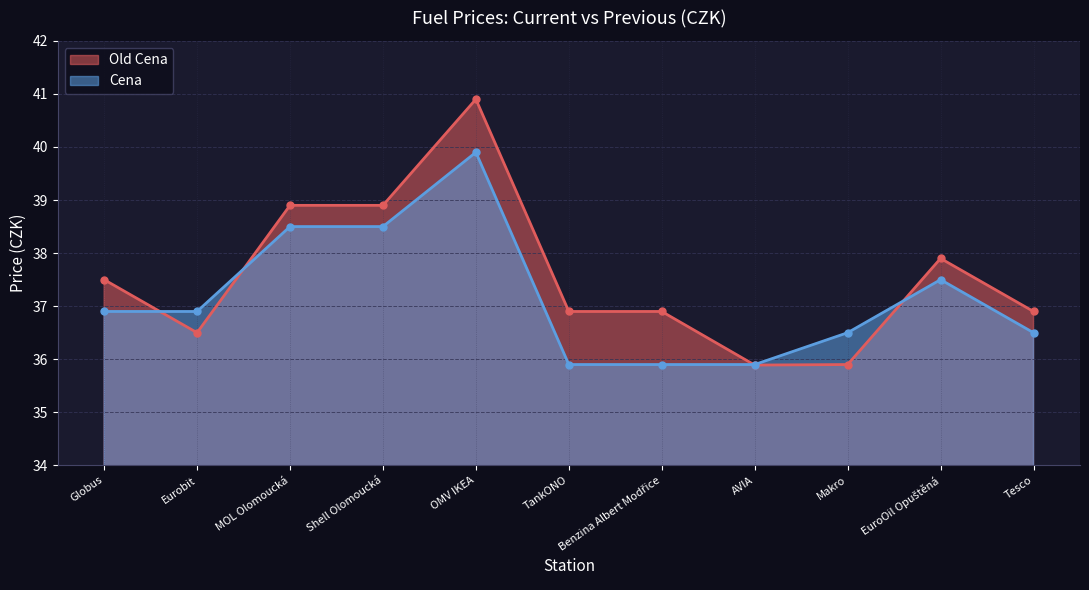

What is the highest value of the Cena series?

39.9